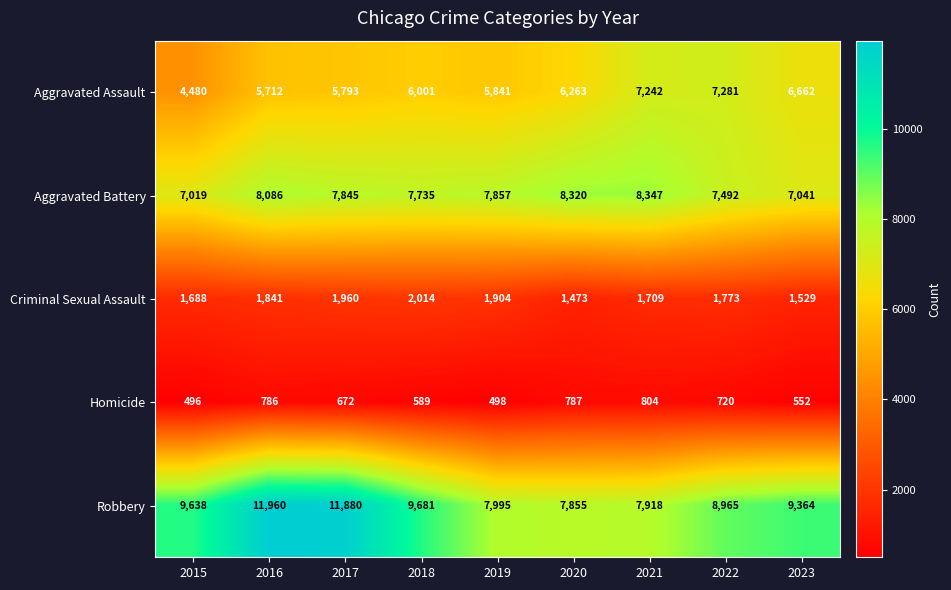

At which category is the sum across all series the highest?

2016